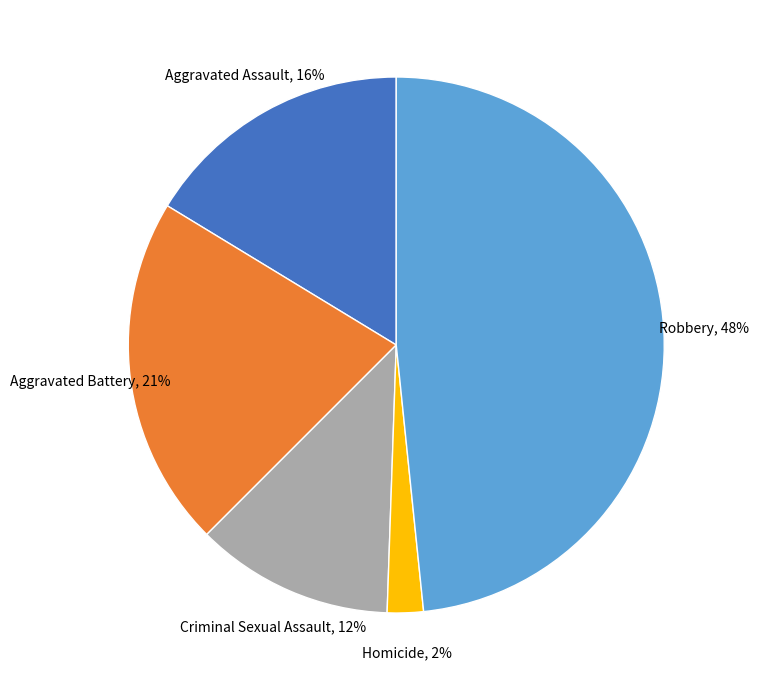

To the nearest percent, what is the difference between the largest and smallest slice percentages?

46%